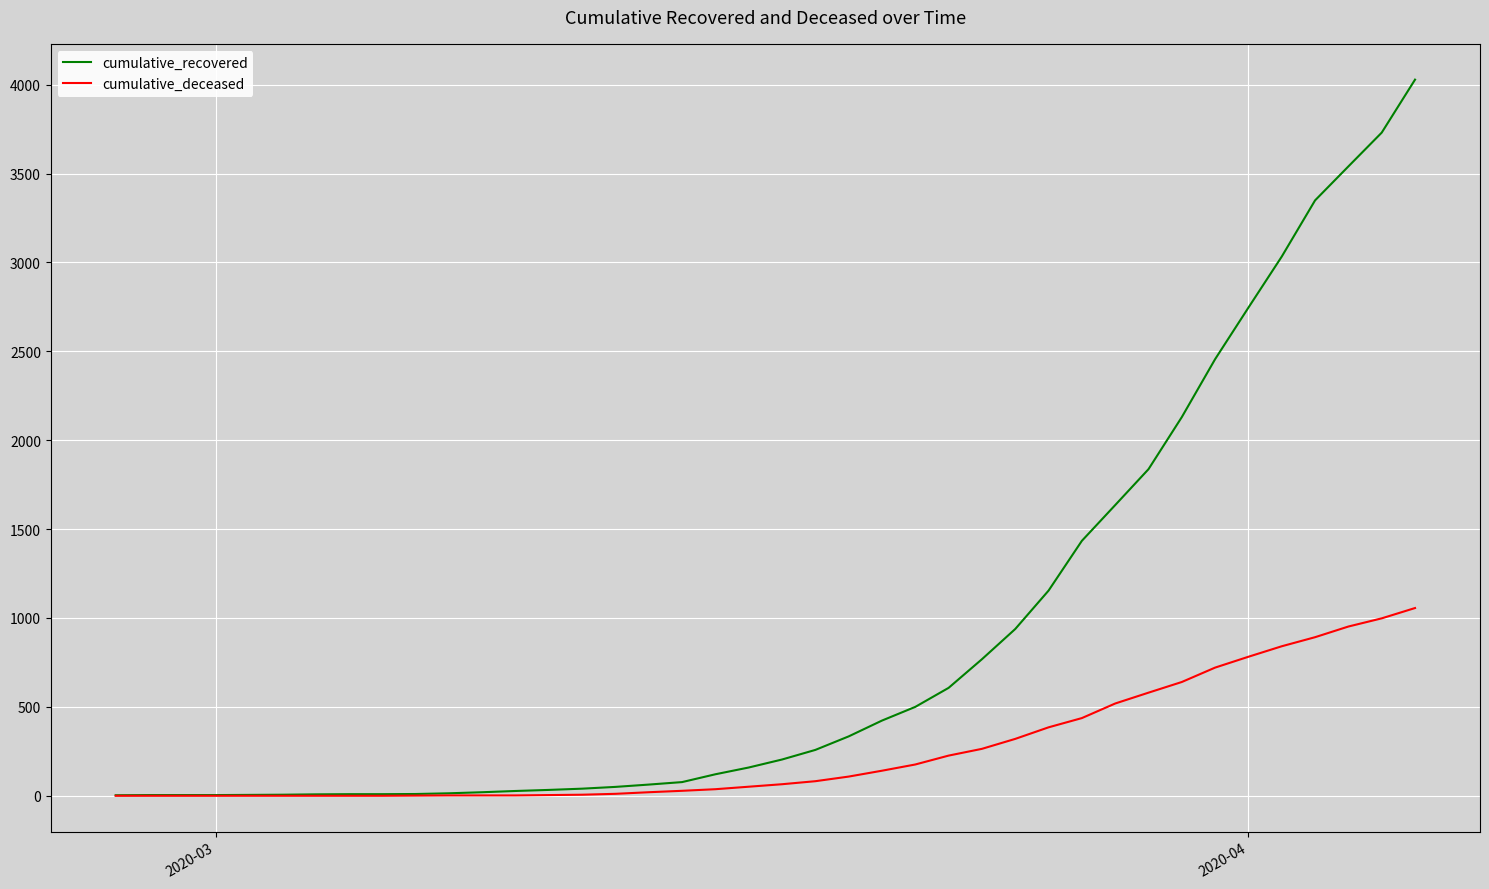

Which series has the largest range (max minus min)?

cumulative_recovered